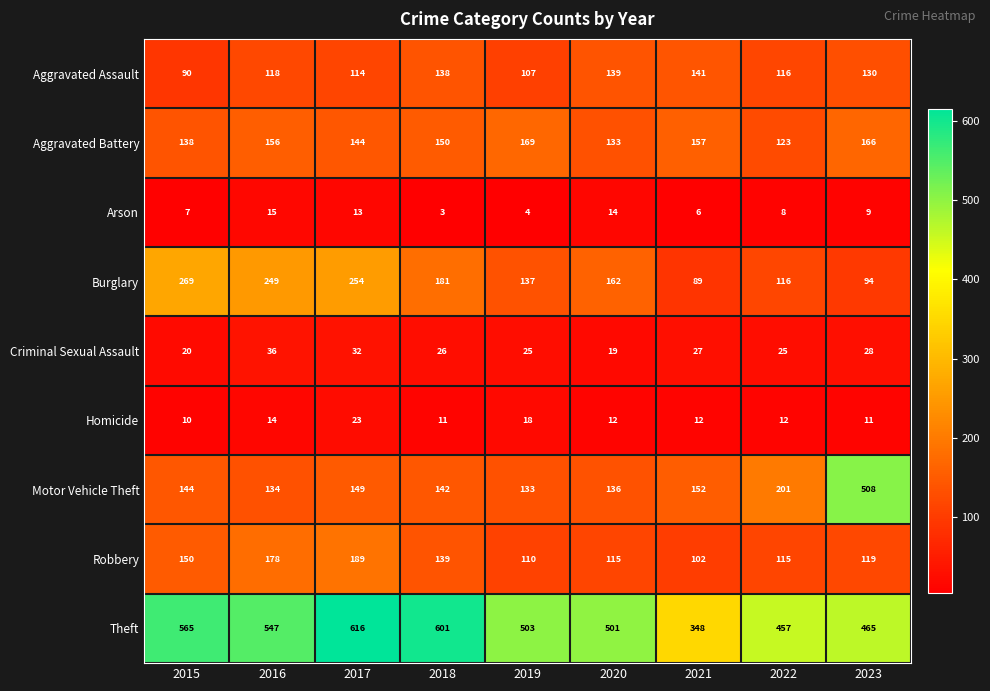

Is it true that Robbery equals 139 at 2018?

True